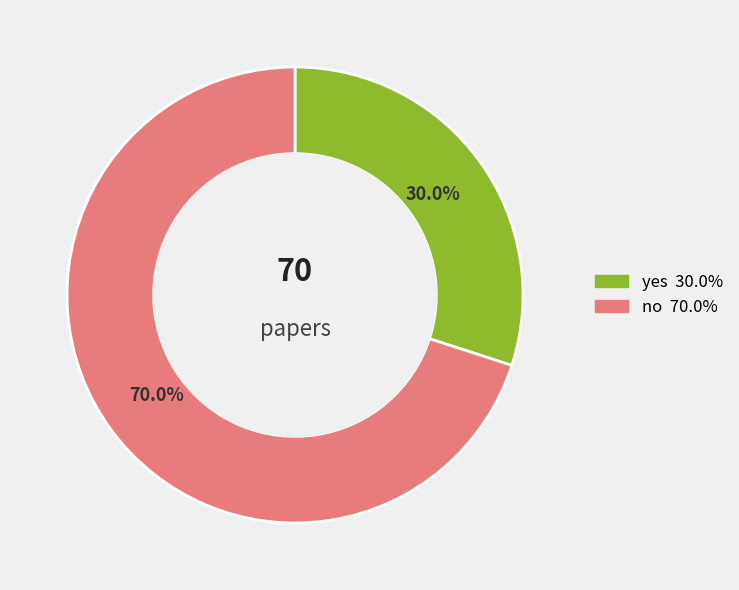

Rank the categories by value from highest to lowest.

no, yes